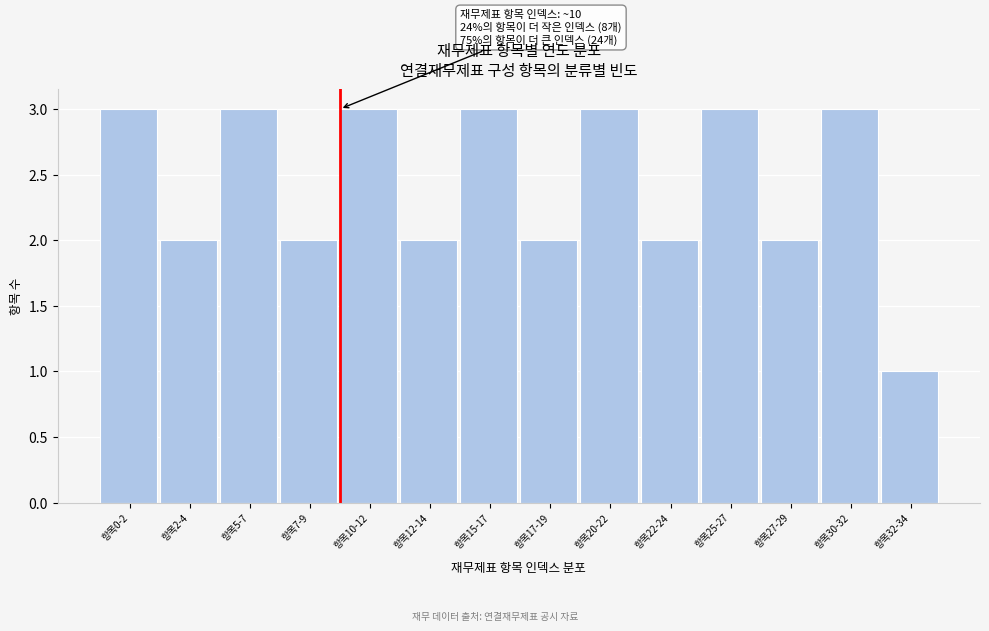

Reading left to right, extract all data points from this chart.

3	2	3	2	3	2	3	2	3	2	3	2	3	1